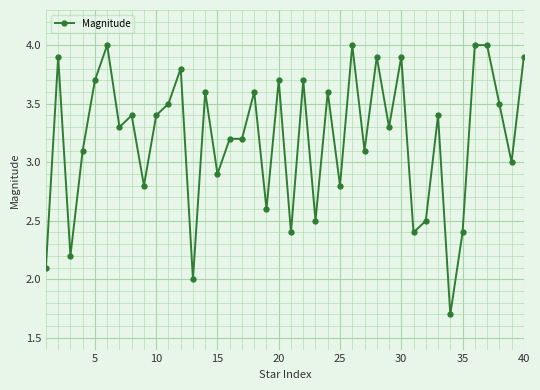

What is the difference between the maximum and minimum values?

2.3